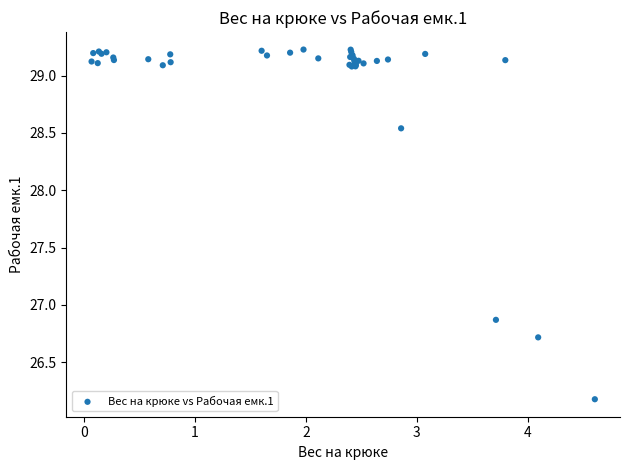

What Y value in the scatter plot is closest to 27?

26.9